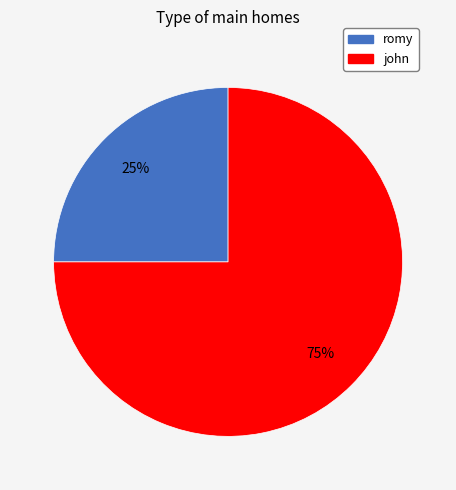

Approximately how many times larger is the value at romy compared to john?

0.3